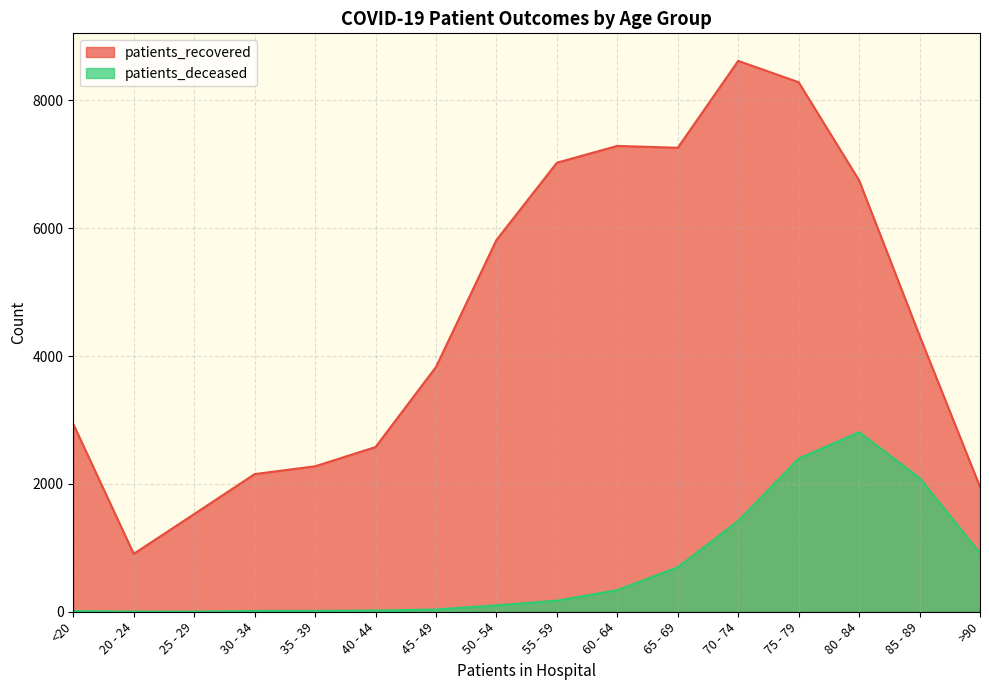

True or false: patients_deceased and patients_recovered intersect in this chart.

False